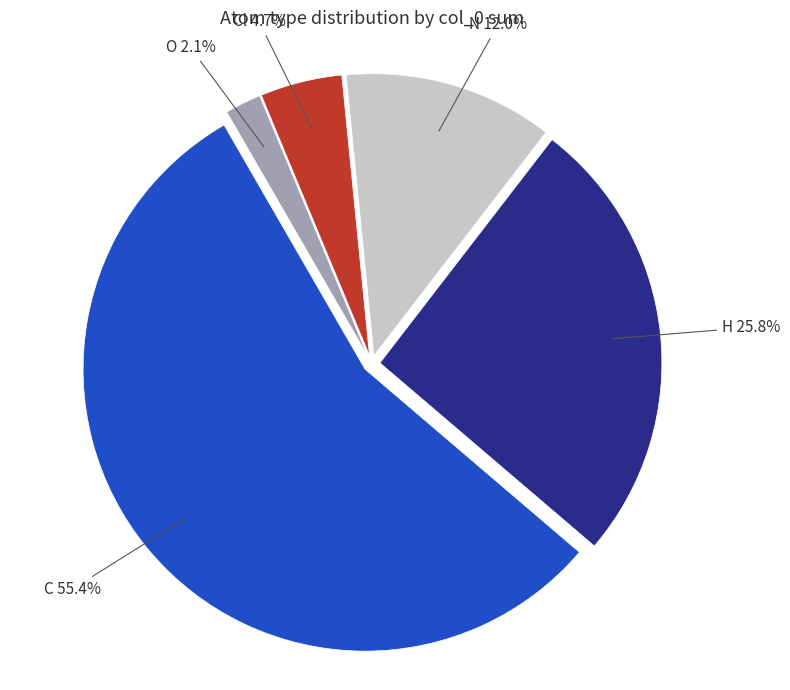

Which category has the biggest portion of the pie?

C